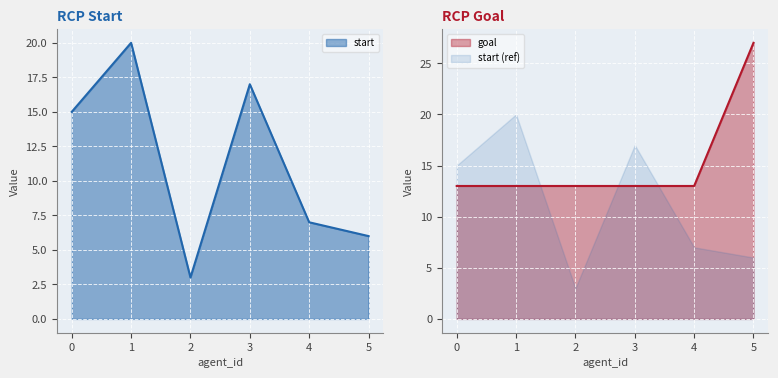

Reading left to right, extract all data points from this chart.

start: 15	20	3	17	7	6
goal: 13	13	13	13	13	27